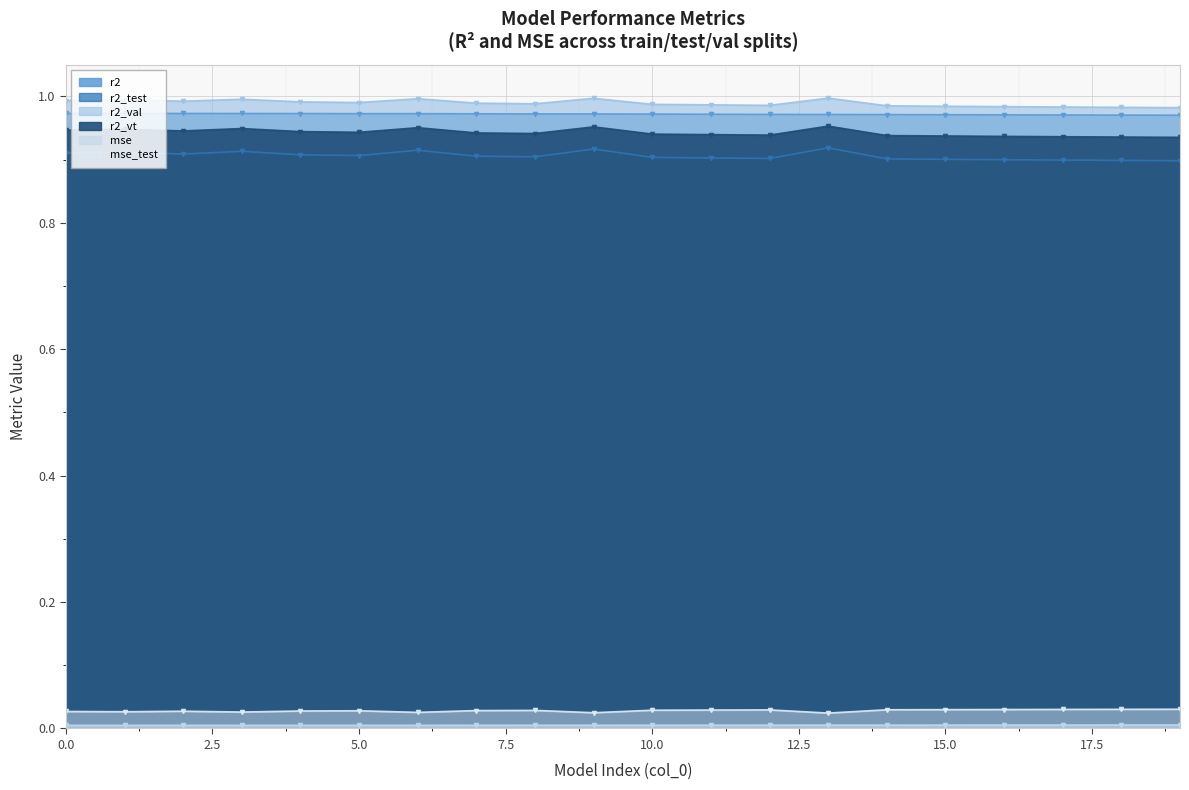

True or false: r2 has a value of 1.0 at 14.

True